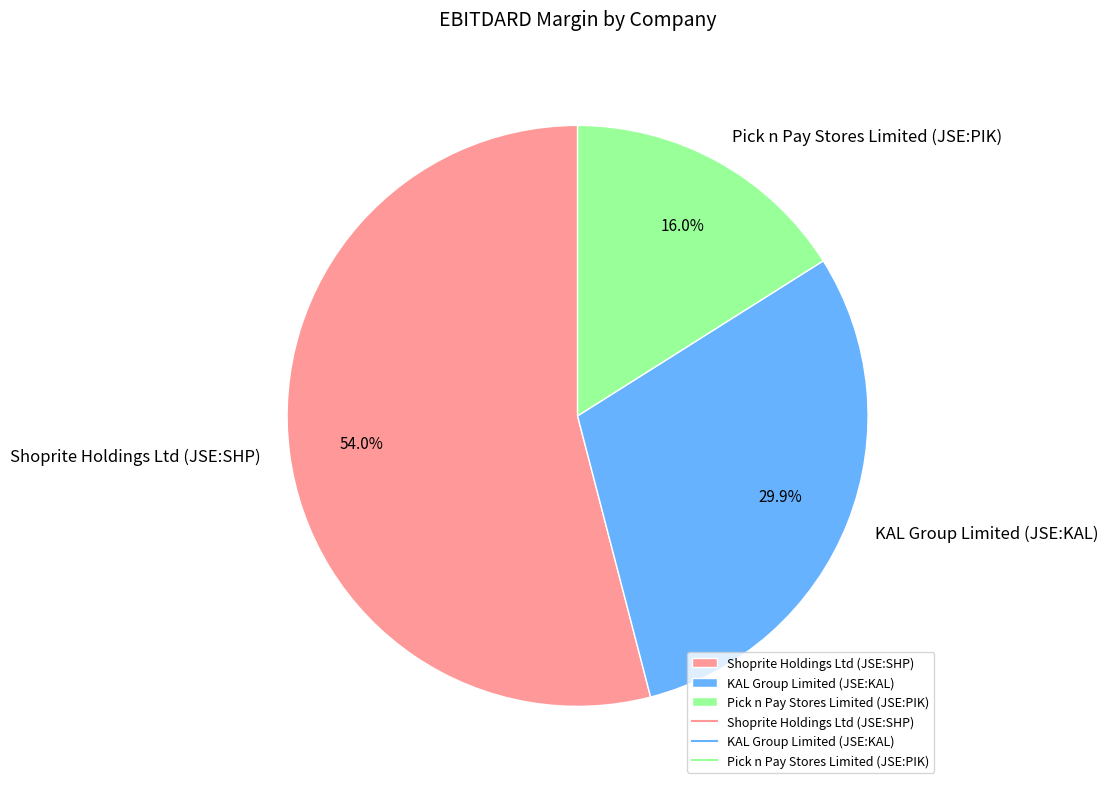

Between Pick n Pay Stores Limited (JSE:PIK) and Shoprite Holdings Ltd (JSE:SHP), which is larger?

Shoprite Holdings Ltd (JSE:SHP)